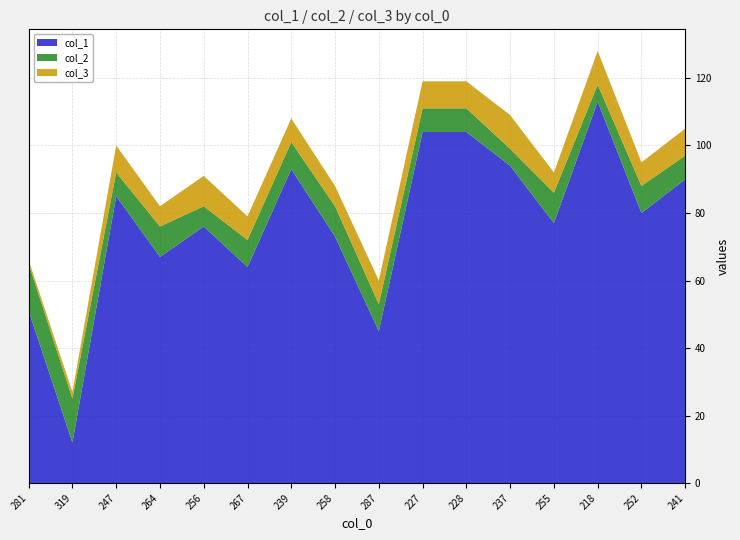

Reading right to left, transcribe all the data shown in this chart.

col_1: 90	80	113	77	94	104	104	45	73	93	64	76	67	85	12	51
col_2: 7	8	5	9	5	7	7	8	9	8	8	6	9	7	13	14
col_3: 8	7	10	6	10	8	8	7	6	7	7	9	6	8	2	1